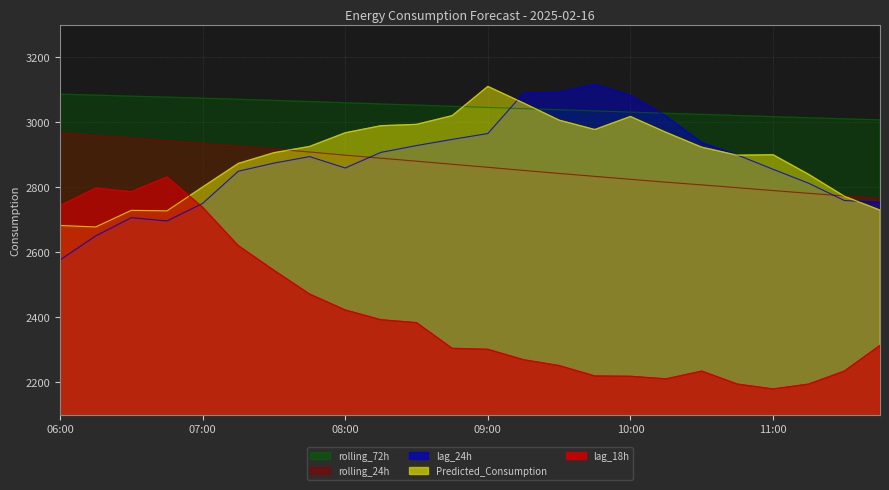

Which series changed the most between 06:30 and 07:30?

lag_18h